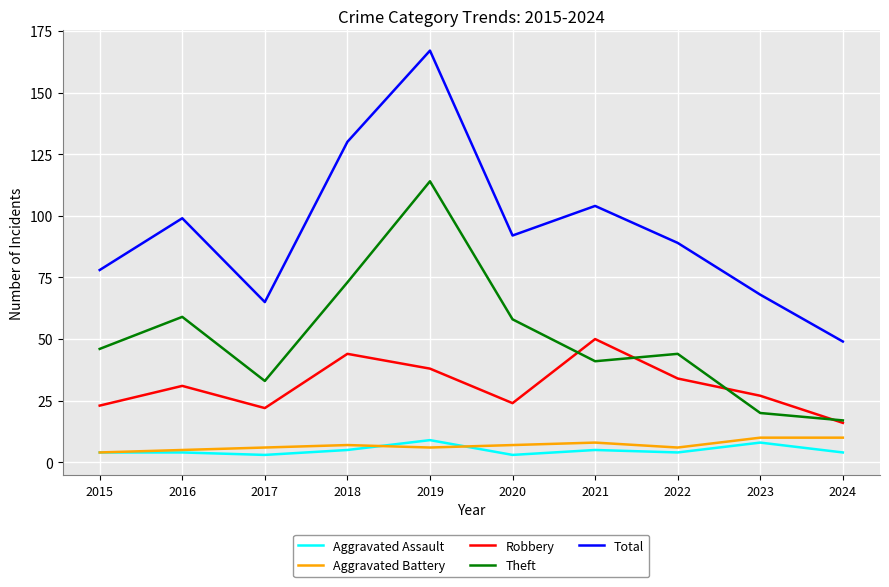

How many categories are shown in the chart?

10